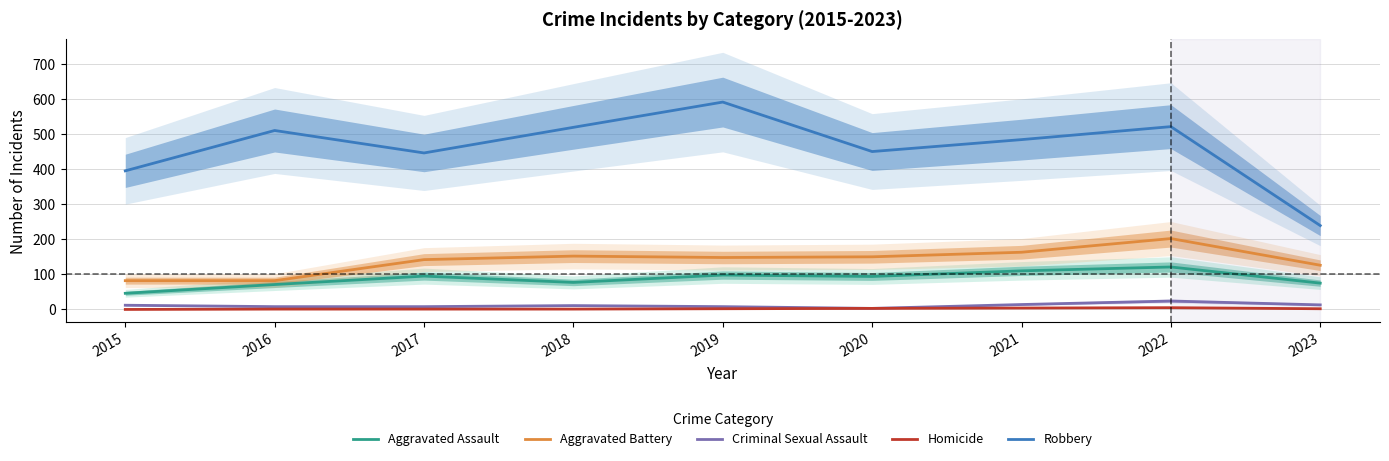

Reading left to right, list all the values displayed in this chart.

Aggravated Assault: 46	71	95	77	98	94	110	121	75
Aggravated Battery: 82	82	142	152	148	150	163	202	126
Criminal Sexual Assault: 12	8	8	11	8	3	14	24	13
Homicide: 0	1	1	1	2	3	4	5	2
Robbery: 395	510	446	519	591	450	484	521	239